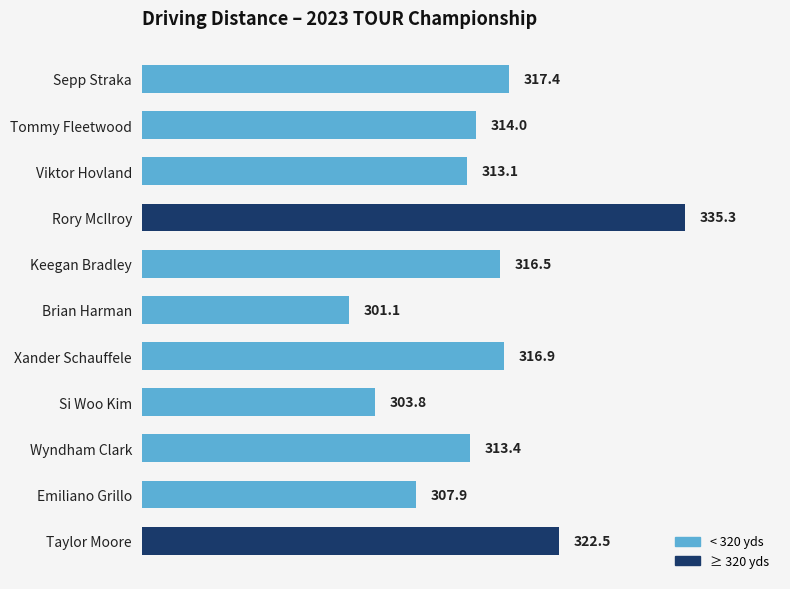

How many bars are there in total?

11